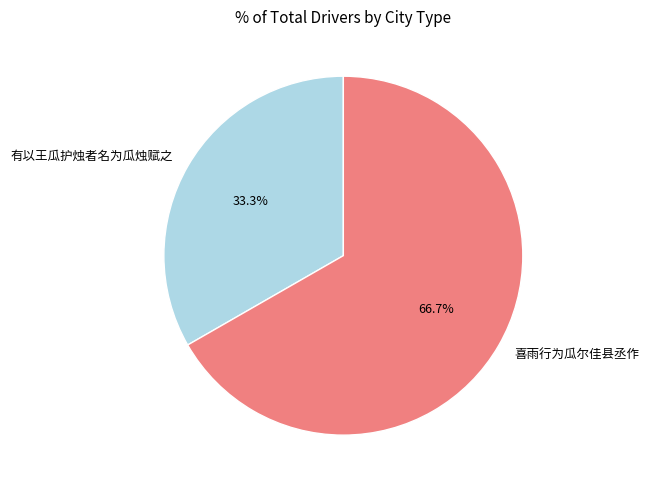

The 有以王瓜护烛者名为瓜烛赋之 slice represents 33% of the pie. True or false?

True